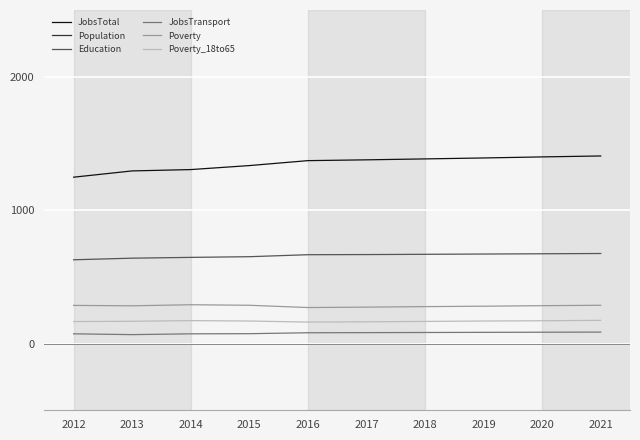

What is the difference between the second highest and minimum values in the Poverty_18to65 series?

11